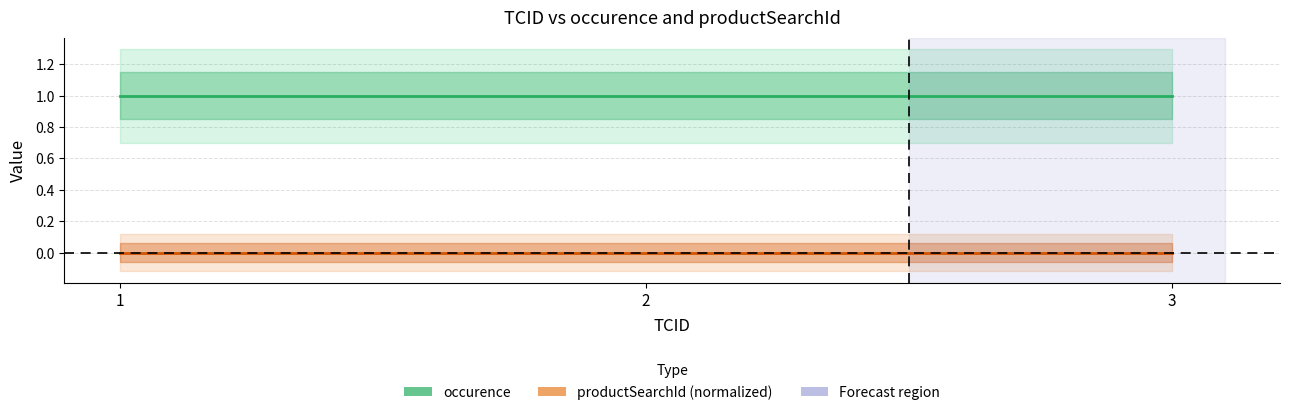

Reading left to right, list all the values displayed in this chart.

occurence: 1	1	1
productSearchId (normalized): 0	0	0